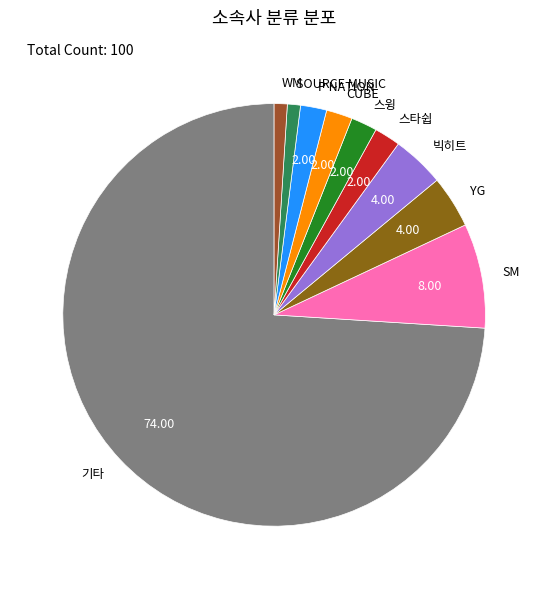

Is the sum of P NATION and 스타쉽 greater than half?

No